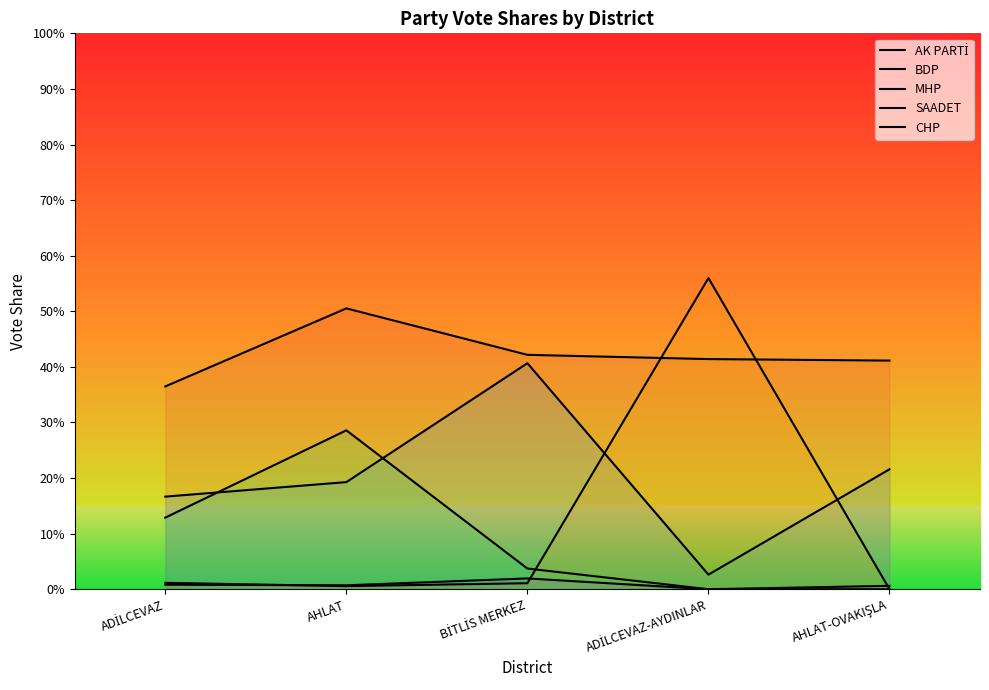

How many intersections are there between MHP and SAADET?

2